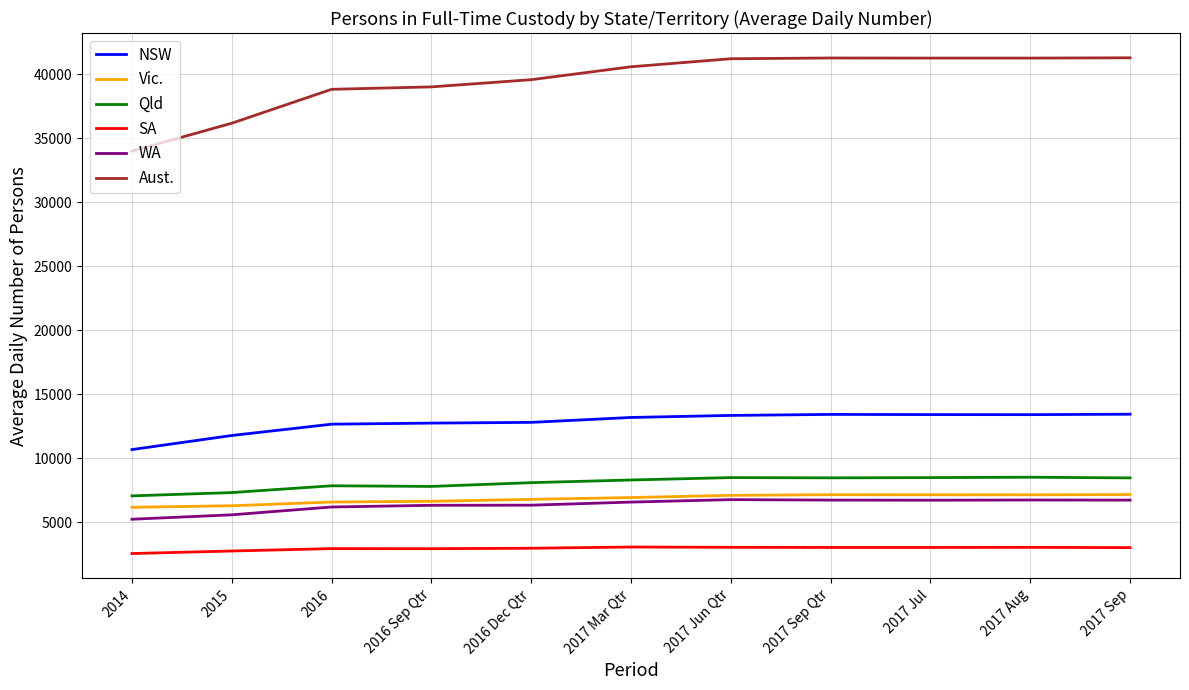

What is the maximum value shown in the chart?

41277